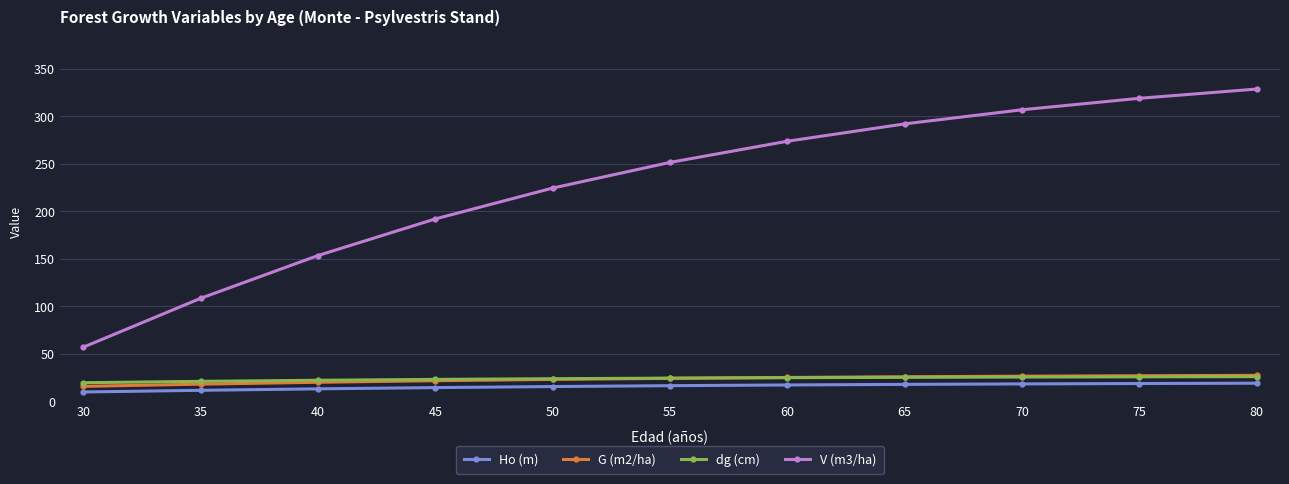

What are all the series names shown in the legend?

Ho (m), G (m2/ha), dg (cm), V (m3/ha)